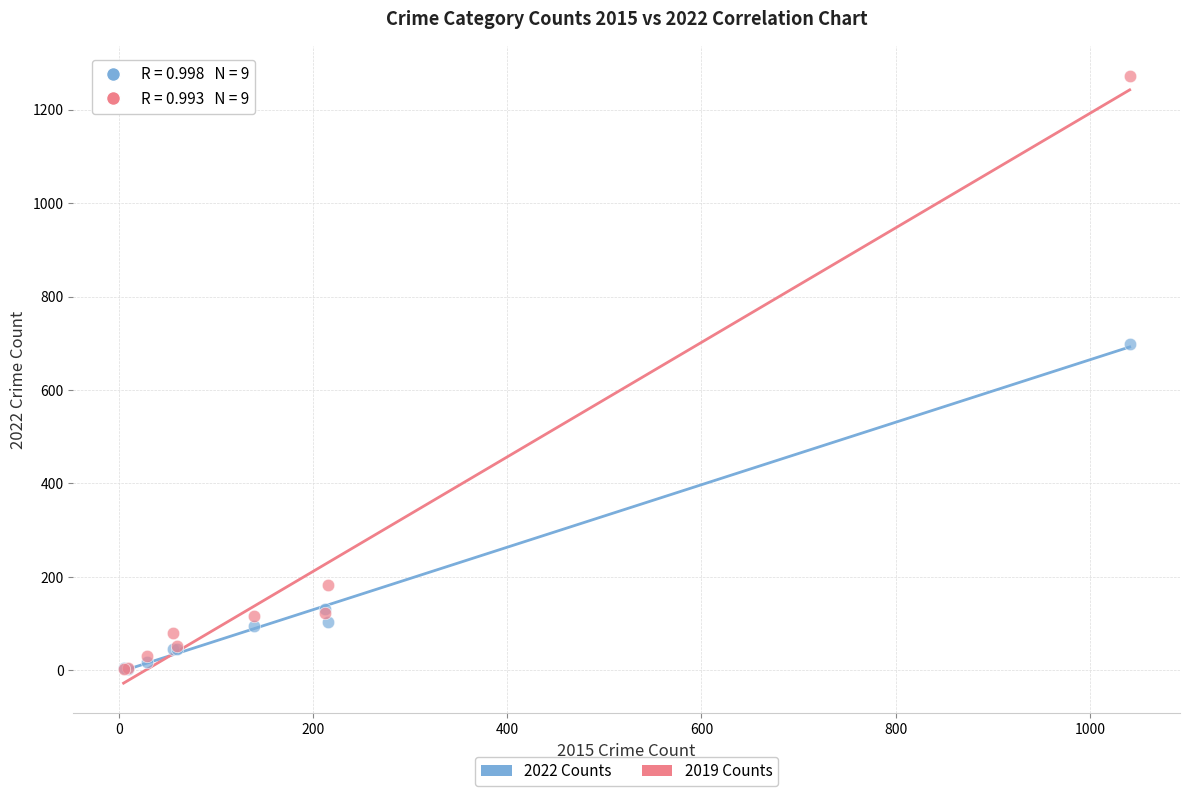

Which series has the widest spread of Y values?

2019 Counts